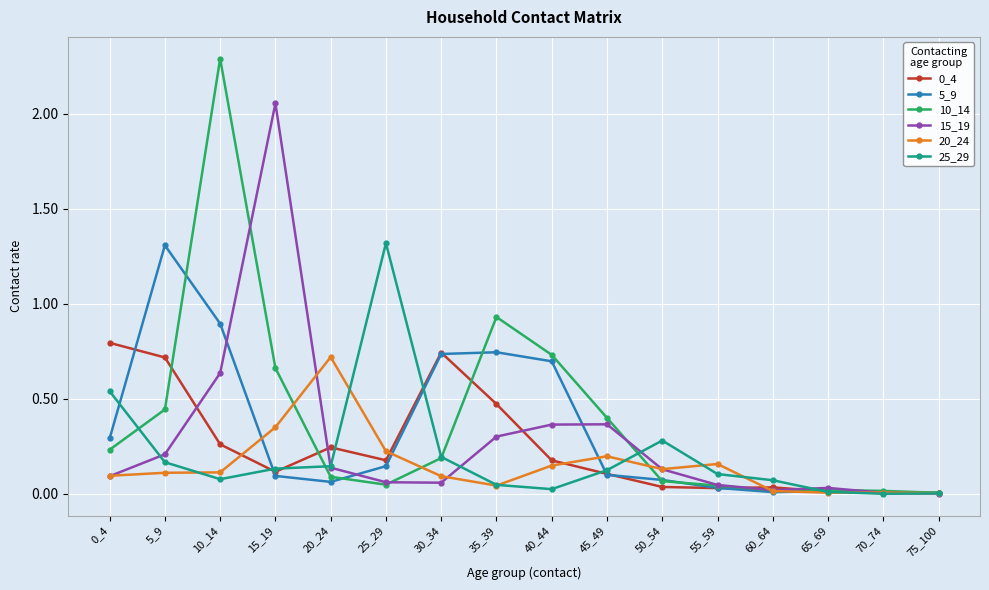

The 15_19 series shows 0.1 at 30_34. True or false?

True